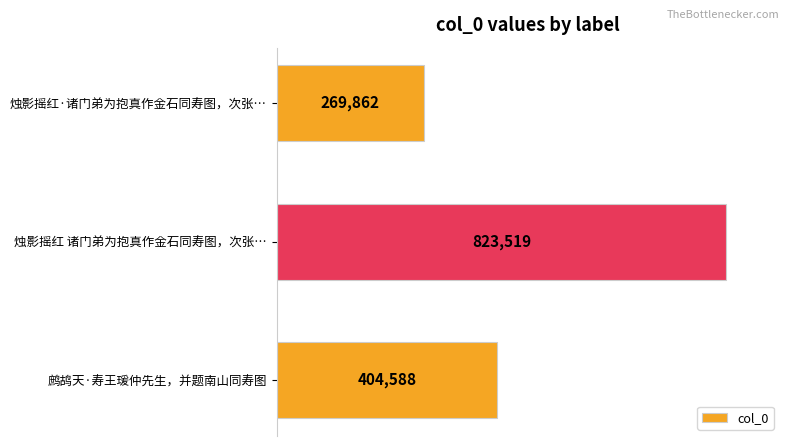

What is the change in value from 烛影摇红 诸门弟为抱真作金石同寿图，次张… to 鹧鸪天·寿王瑗仲先生，并题南山同寿图?

-418931